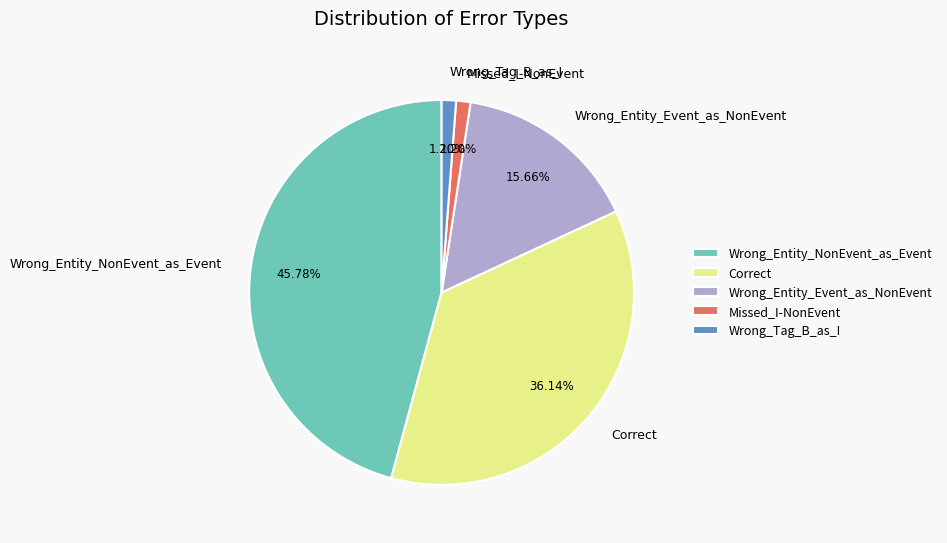

To the nearest percent, what portion does Wrong_Entity_NonEvent_as_Event represent?

46%